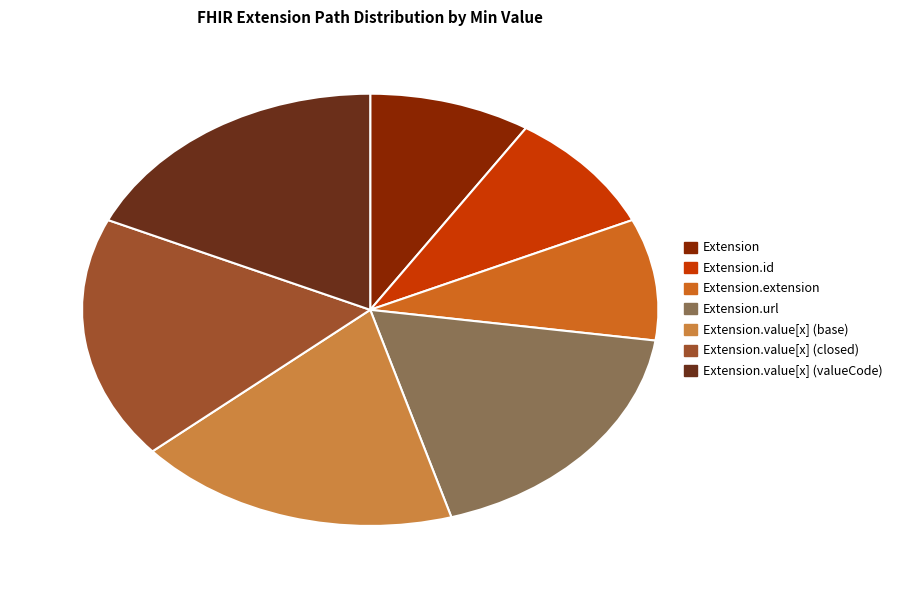

True or false: Extension accounts for 1% of the total.

False